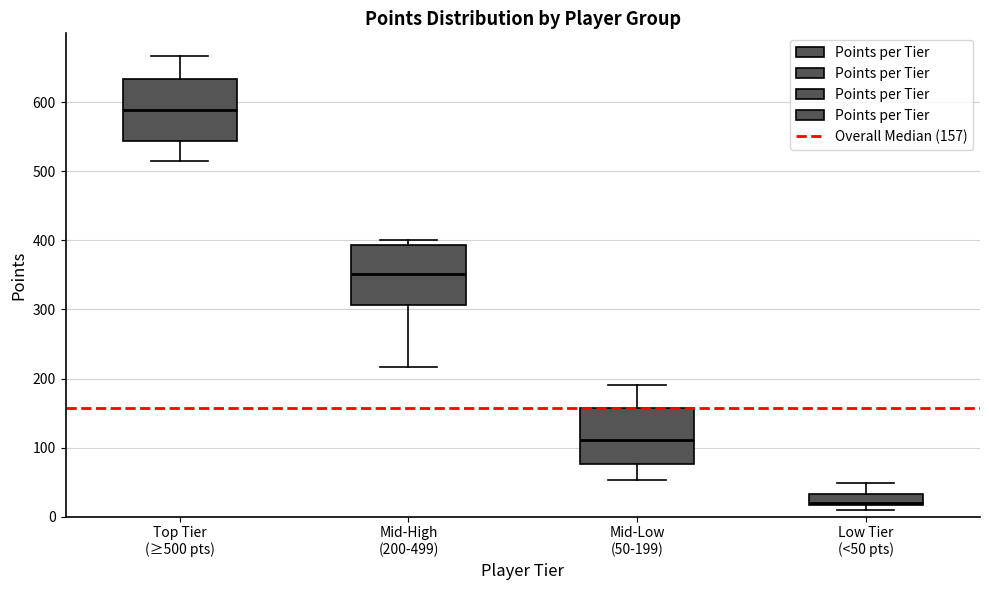

Reading left to right, read every box against the y-axis: the position of its median line, the range the box covers, and the ends of its whiskers. The values are not printed on the chart, so give them approximately, as read against the axis.

Top Tier (≥500 pts): median 590, box 540 to 630, whiskers 520 to 670
Mid-High (200-499): median 350, box 310 to 390, whiskers 220 to 400
Mid-Low (50-199): median 110, box 80 to 160, whiskers 50 to 190
Low Tier (<50 pts): median 20, box 20 to 30, whiskers 10 to 50